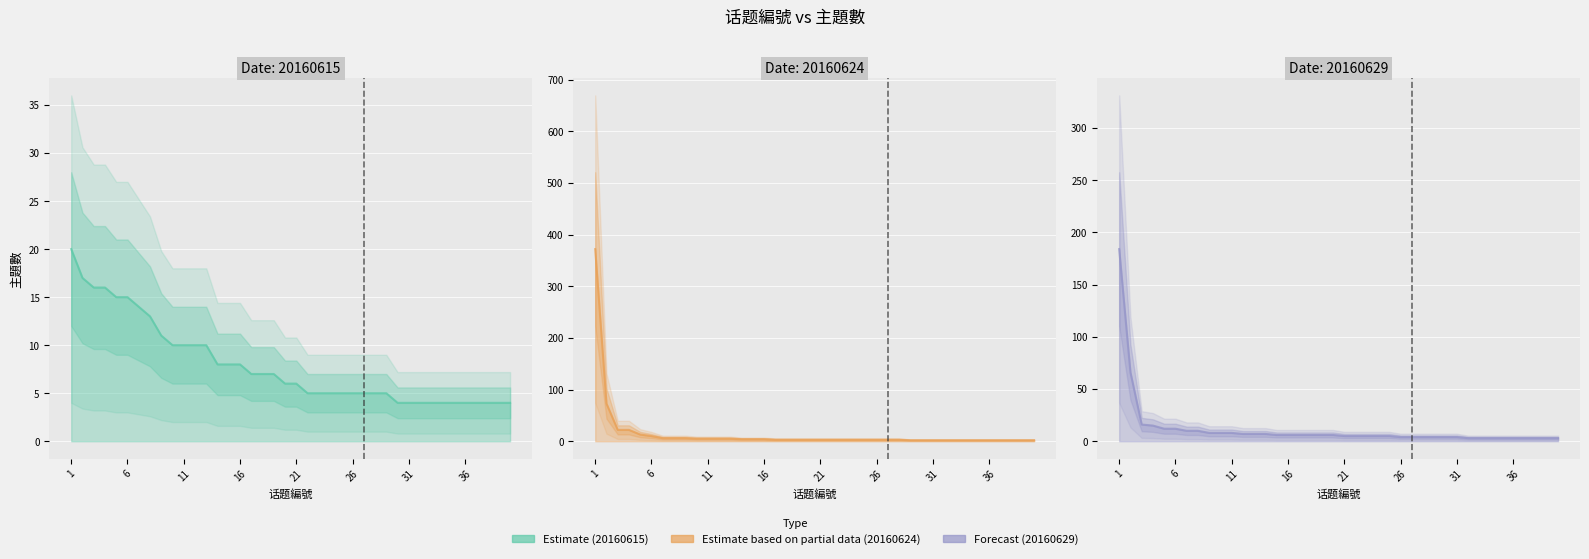

At which label is 20160629 closest to 93?

2